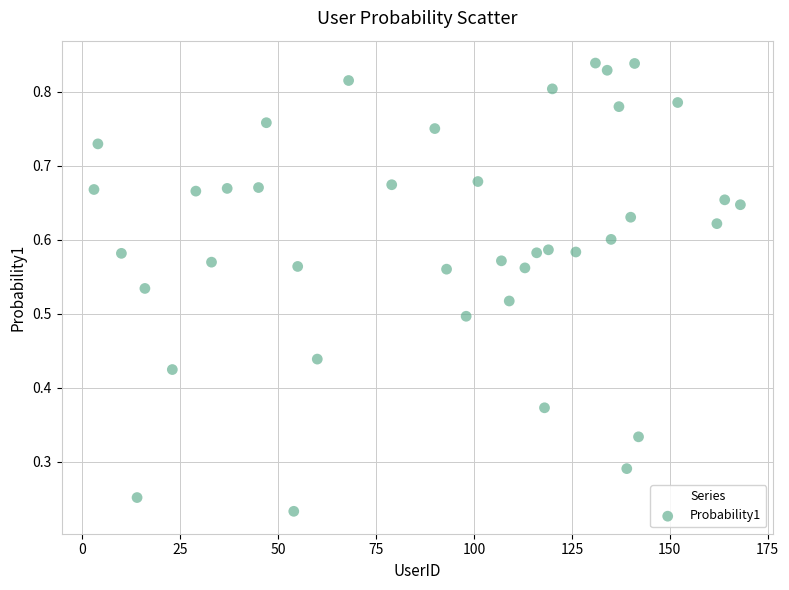

What is the range of X values (max minus min)?

165.0